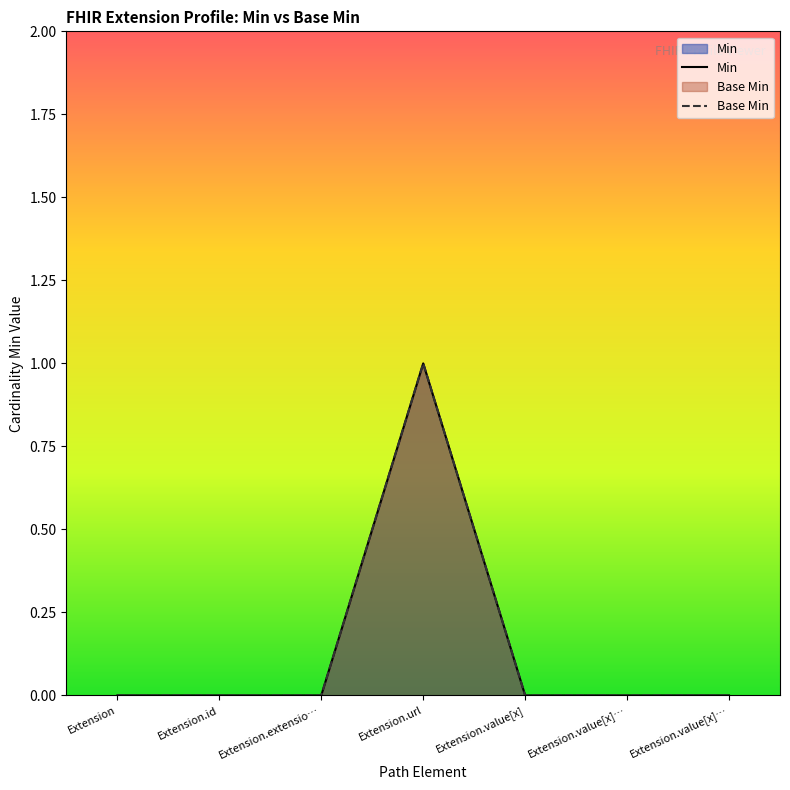

Between Extension.value[x]… and Extension.id, which is larger?

Extension.value[x]…